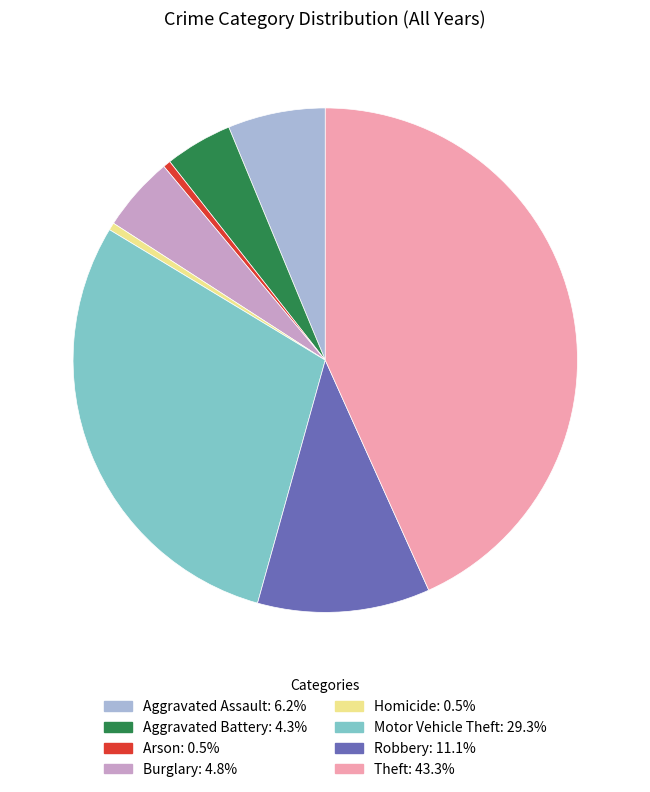

Do Arson and Homicide together represent more than half of the pie?

No